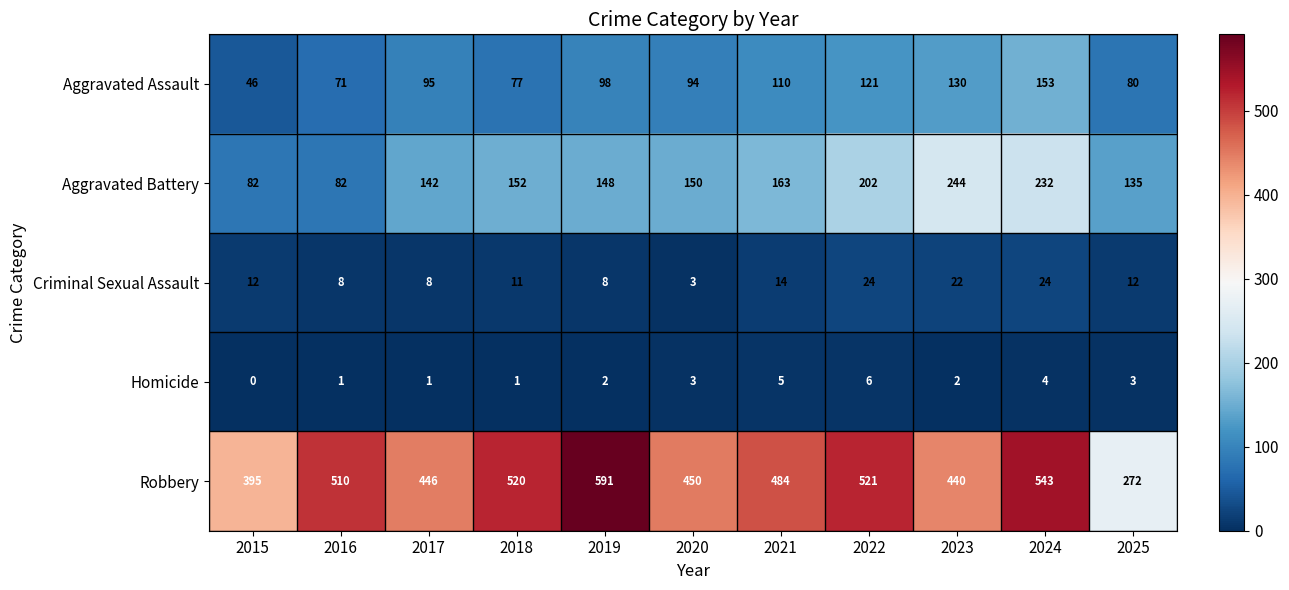

Count the number of data series in this chart.

5